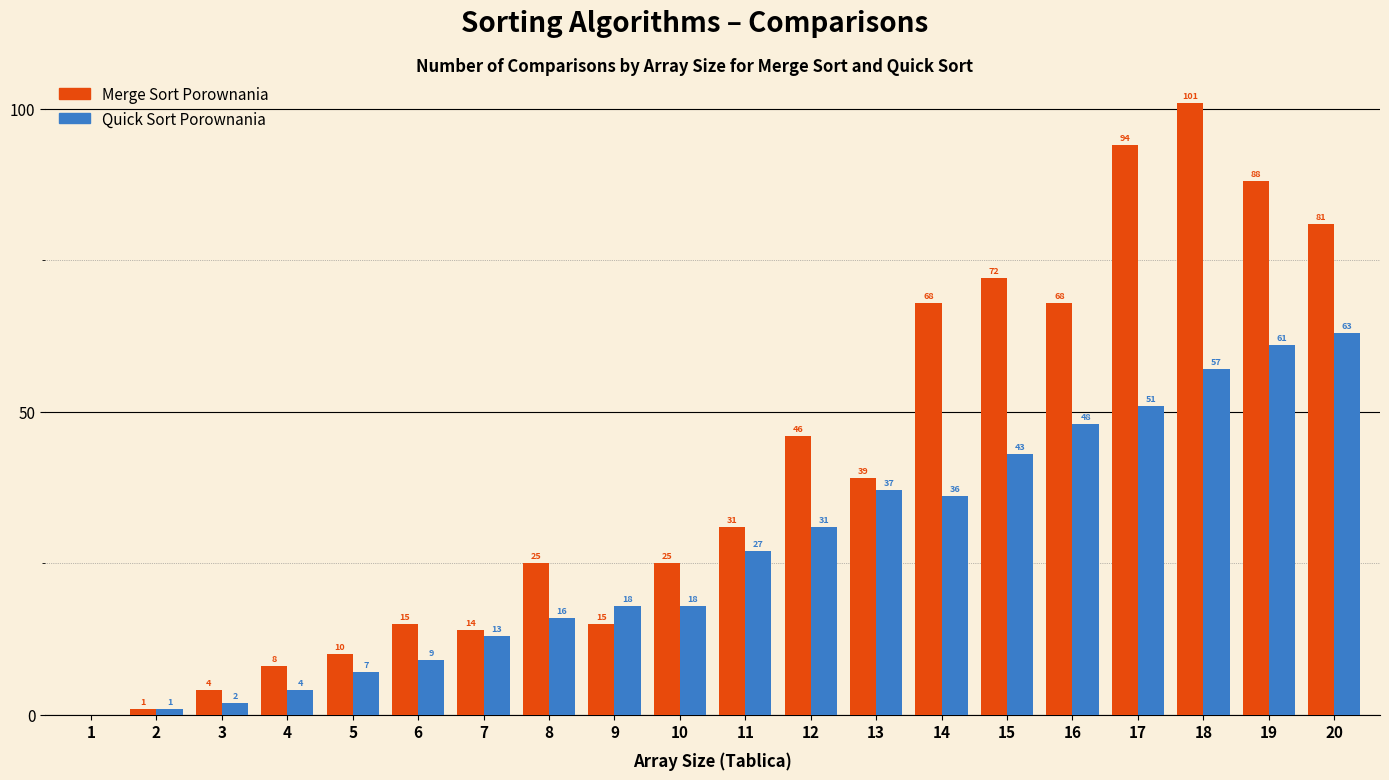

Which category has the highest value across all series?

18